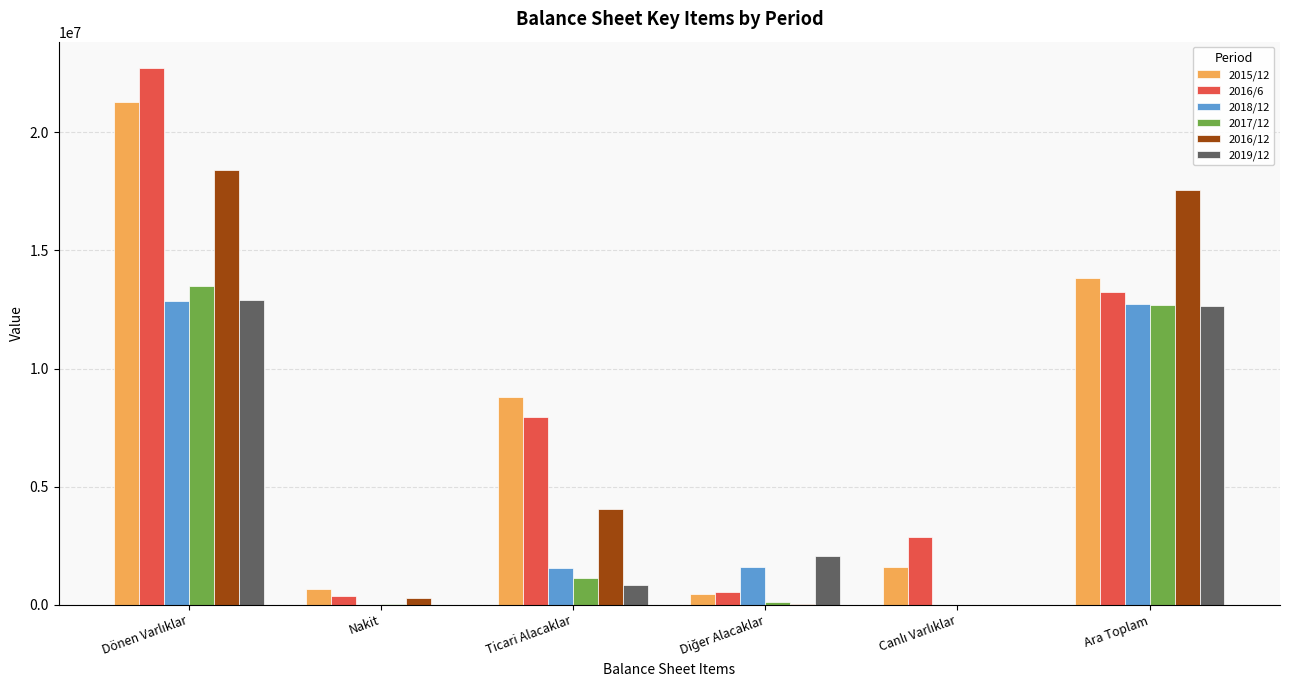

The 2016/6 series shows 13677906 at Ticari Alacaklar. True or false?

False